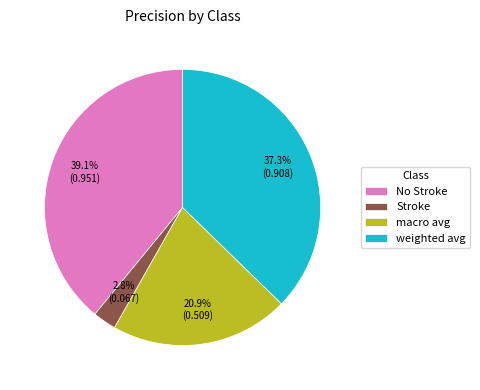

How much of the chart is everything except Stroke?

97.2%